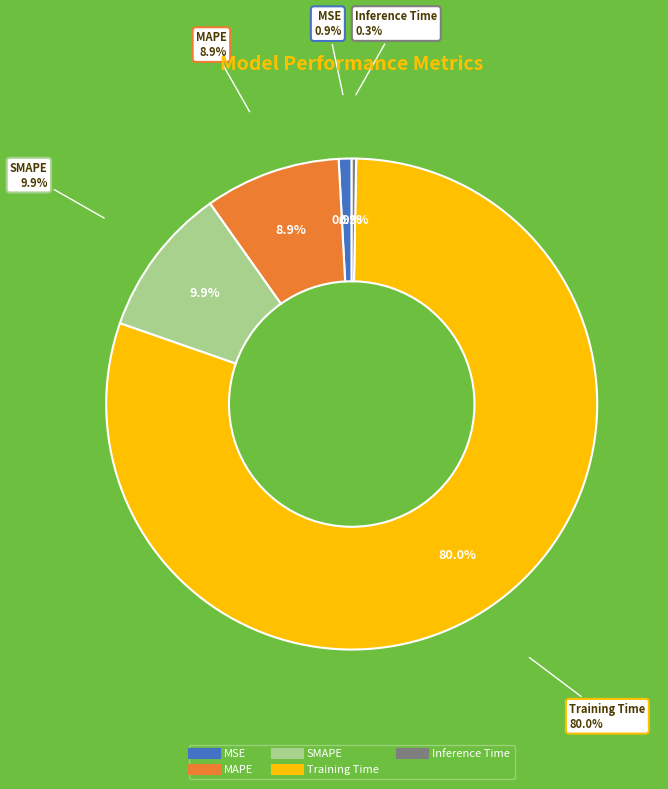

Does Training Time represent more than half of the total?

Yes